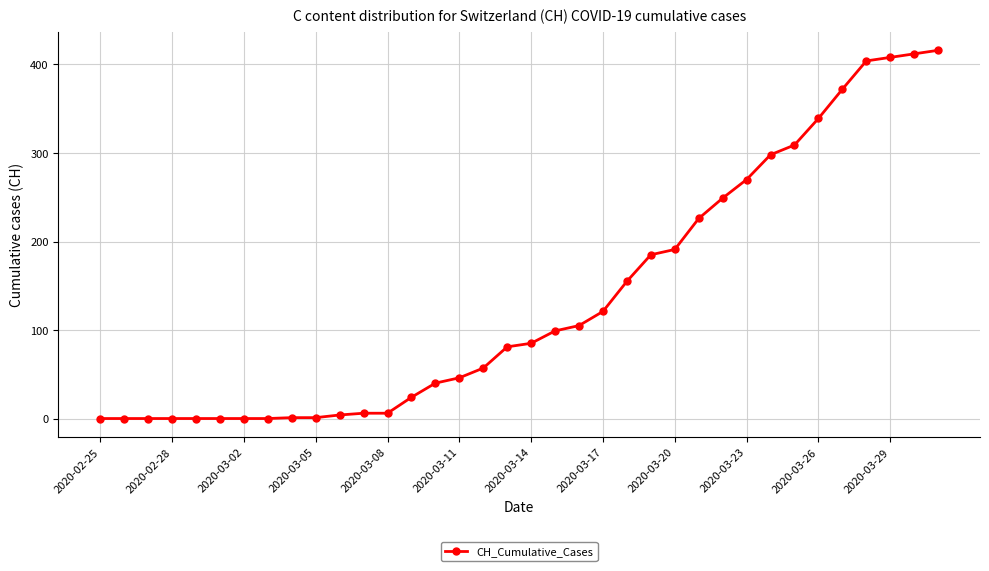

What is the value of the 16th point from the left?

46